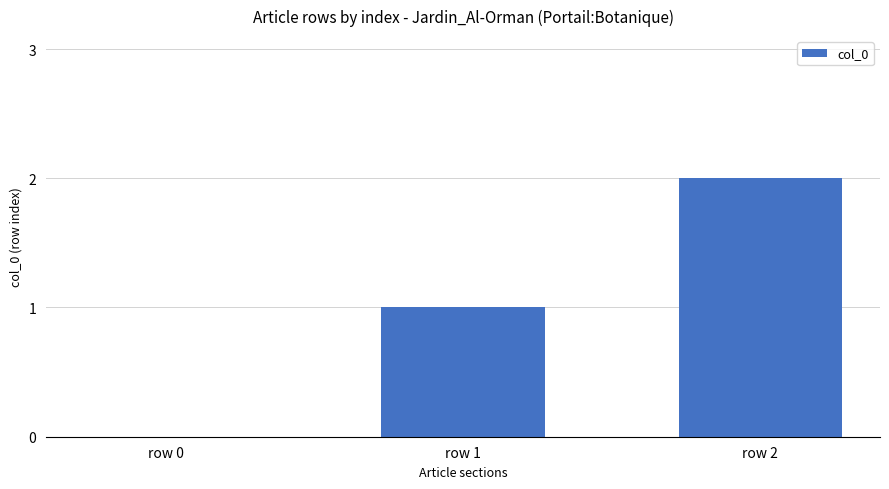

What is the average value?

1